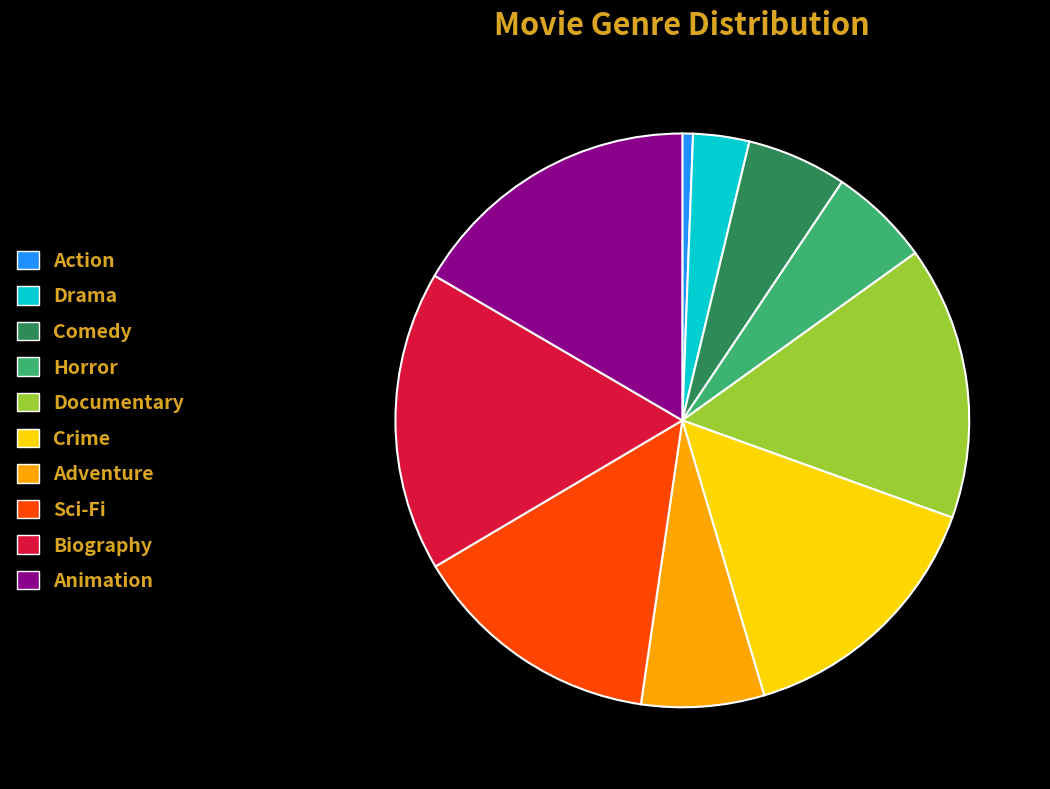

How many segments does this pie chart have?

10